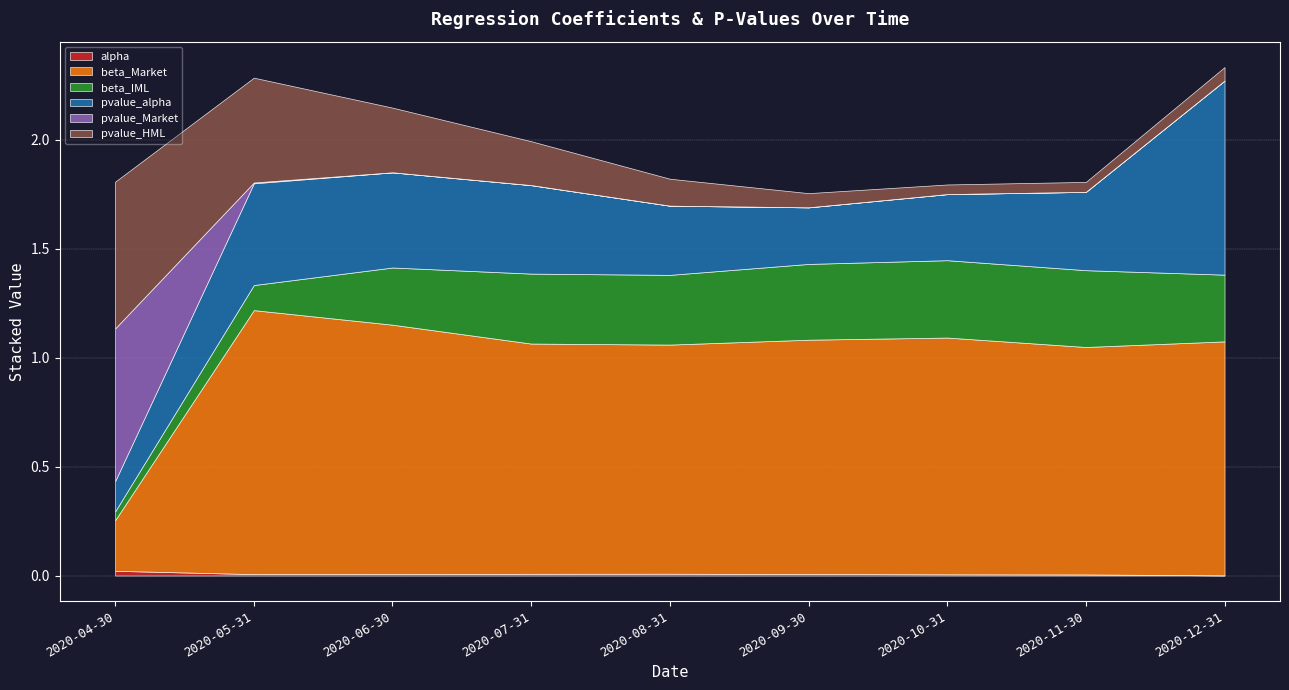

What is the sum of all pvalue_Market values?

0.7